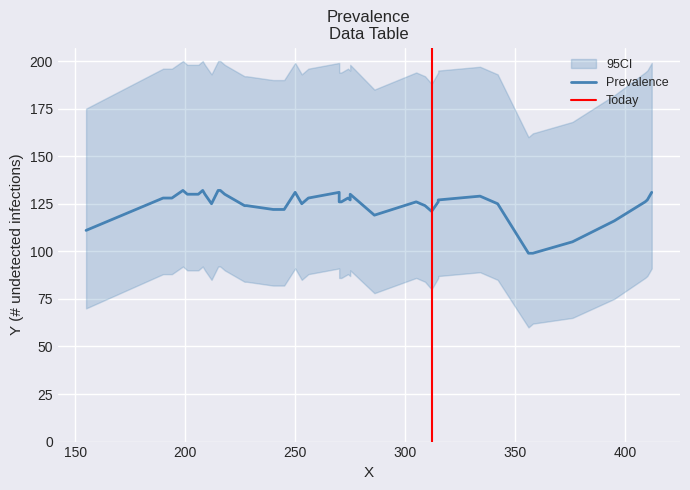

Which series has the largest range (max minus min)?

CI_upper